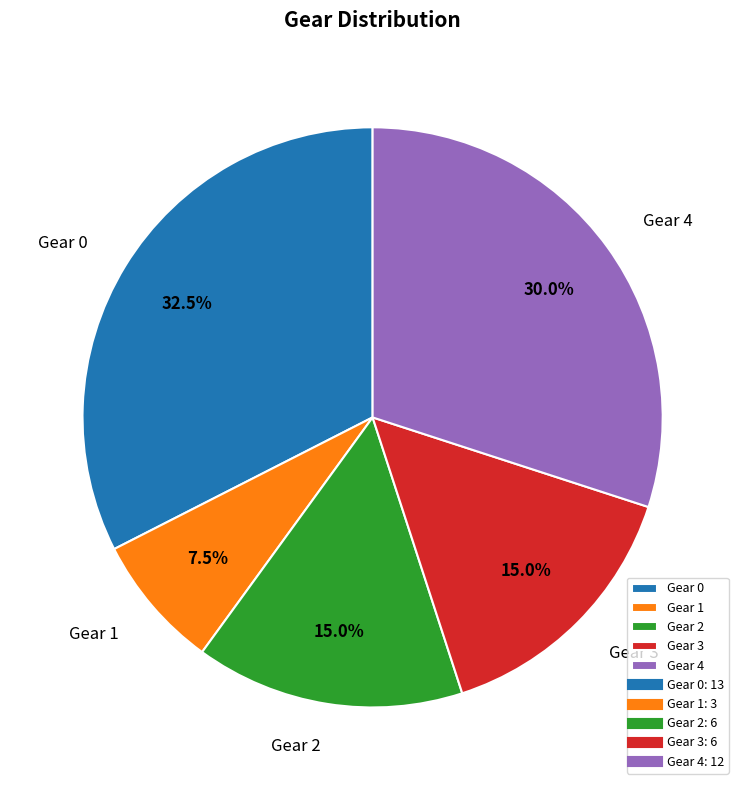

What is the ratio of the value at Gear 1 to the value at Gear 3?

0.5